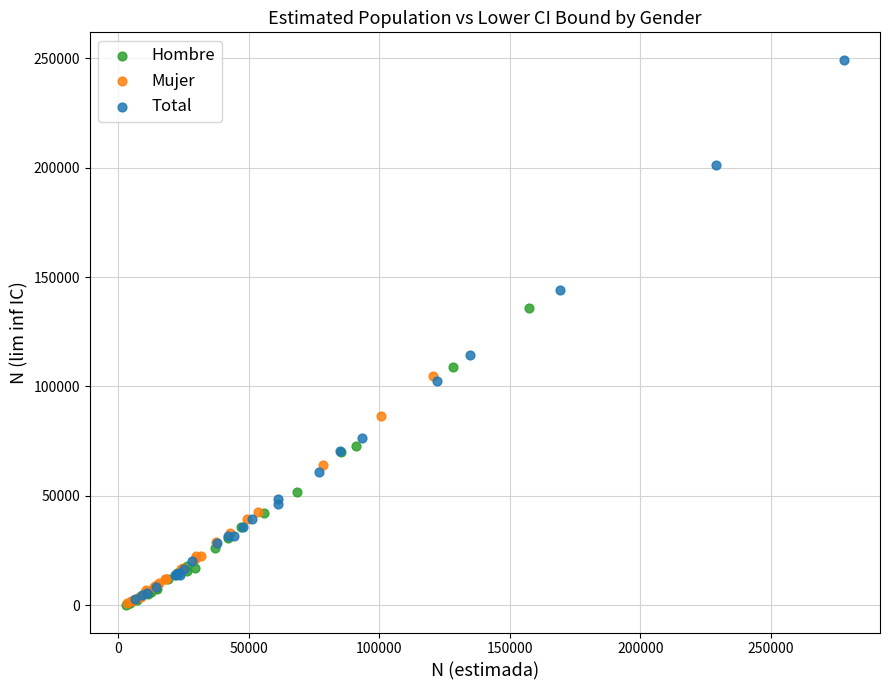

Which series has the largest Y range (max minus min)?

Total